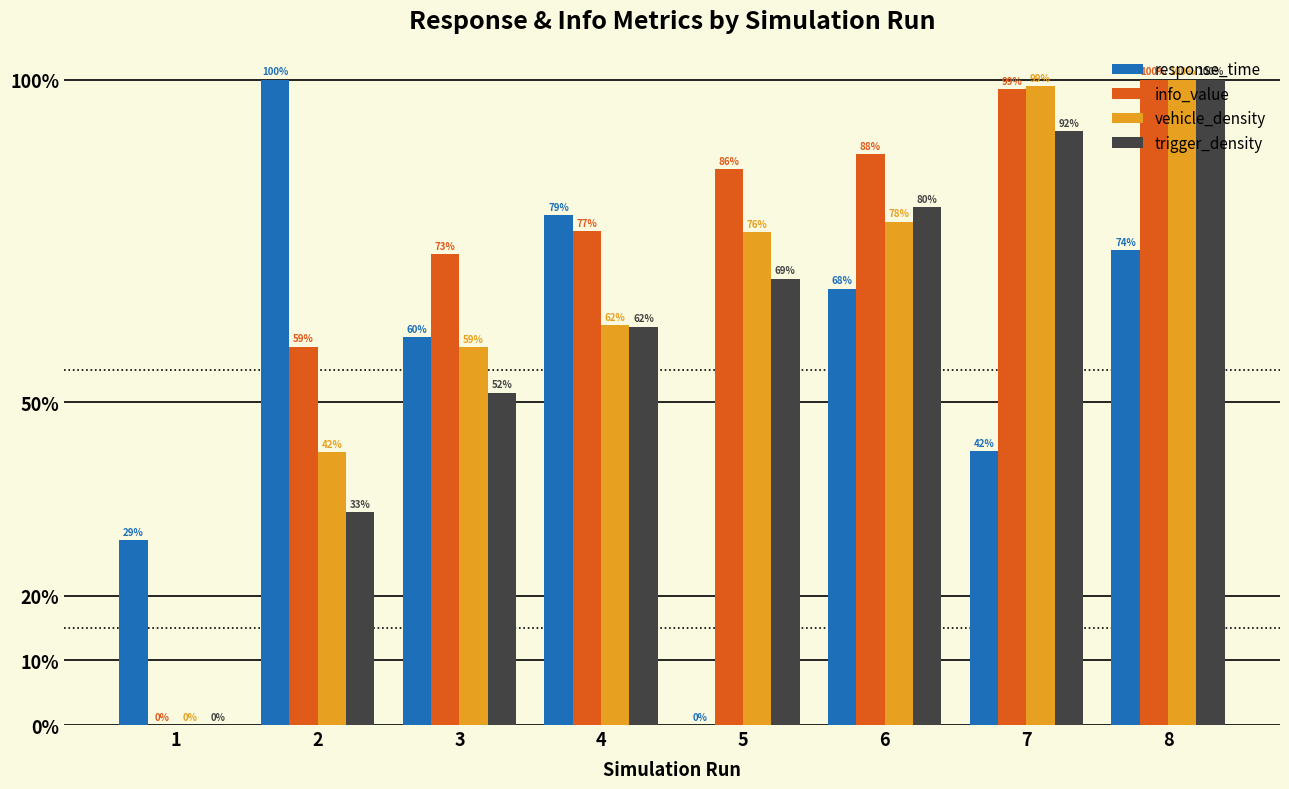

Is it true that vehicle_density equals 0.6 at 3?

True